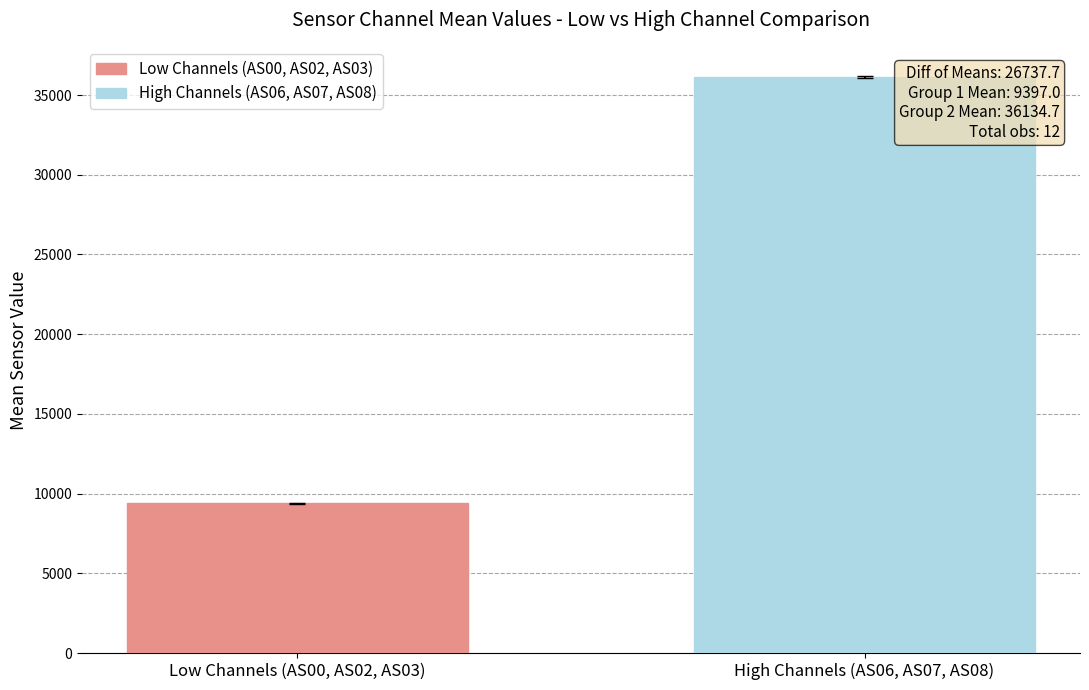

Rank the series by their average value, from lowest to highest.

Low Channels (AS00, AS02, AS03), High Channels (AS06, AS07, AS08)